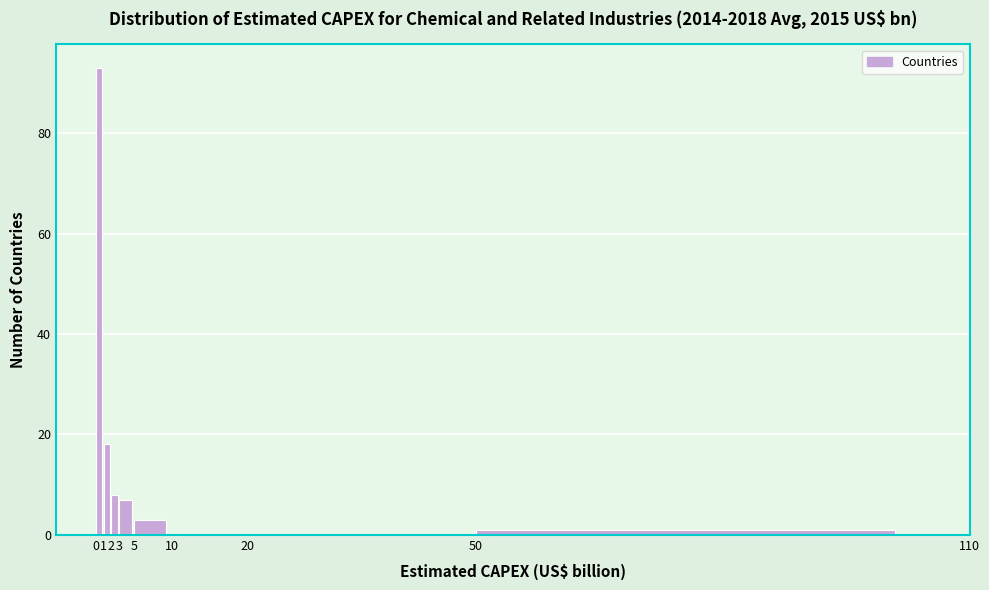

Reading left to right, list all the values displayed in this chart.

0=93	1=18	2=8	3=7	5=3	10=0	20=0	50=1